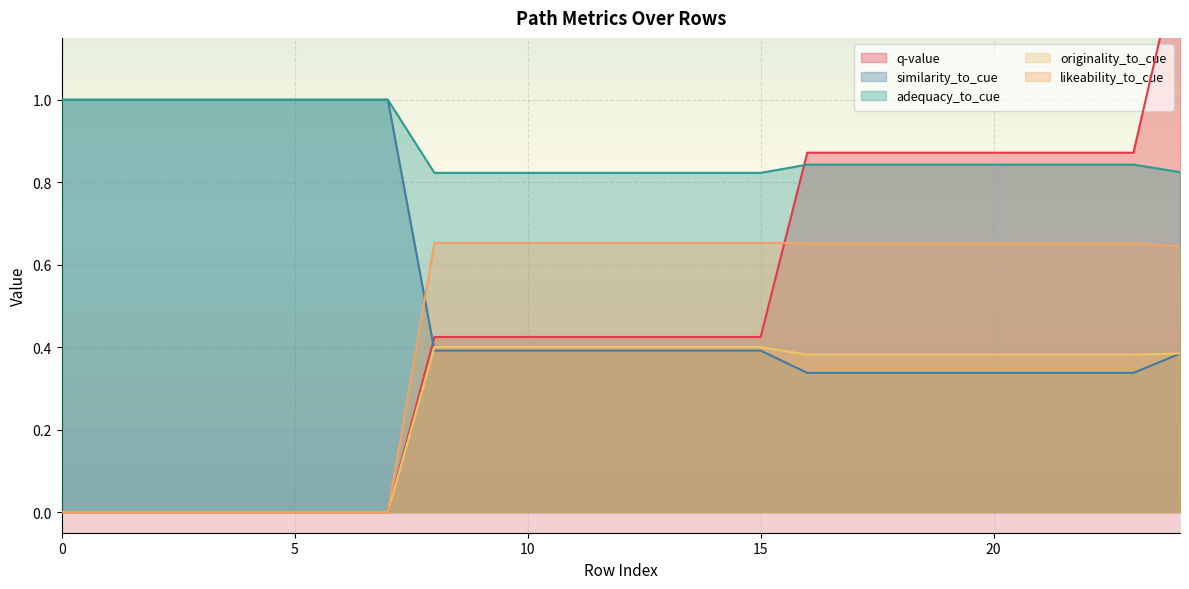

What is the maximum value shown in the chart?

1.4